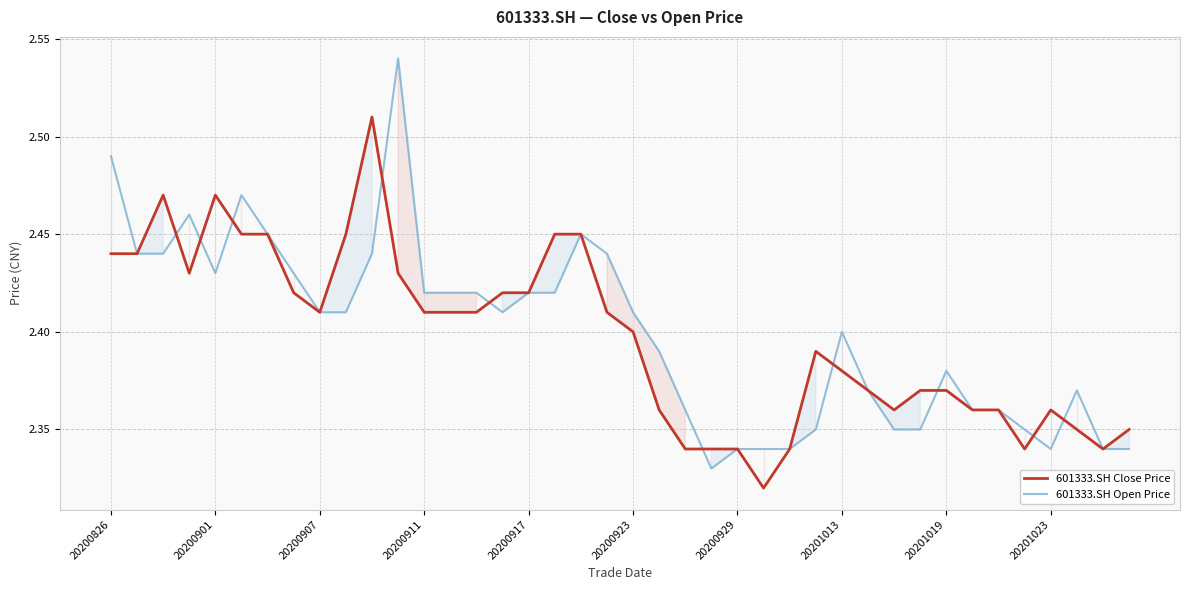

After their last crossing, which series has the higher values: 601333.SH Open Price or 601333.SH Close Price?

601333.SH Open Price